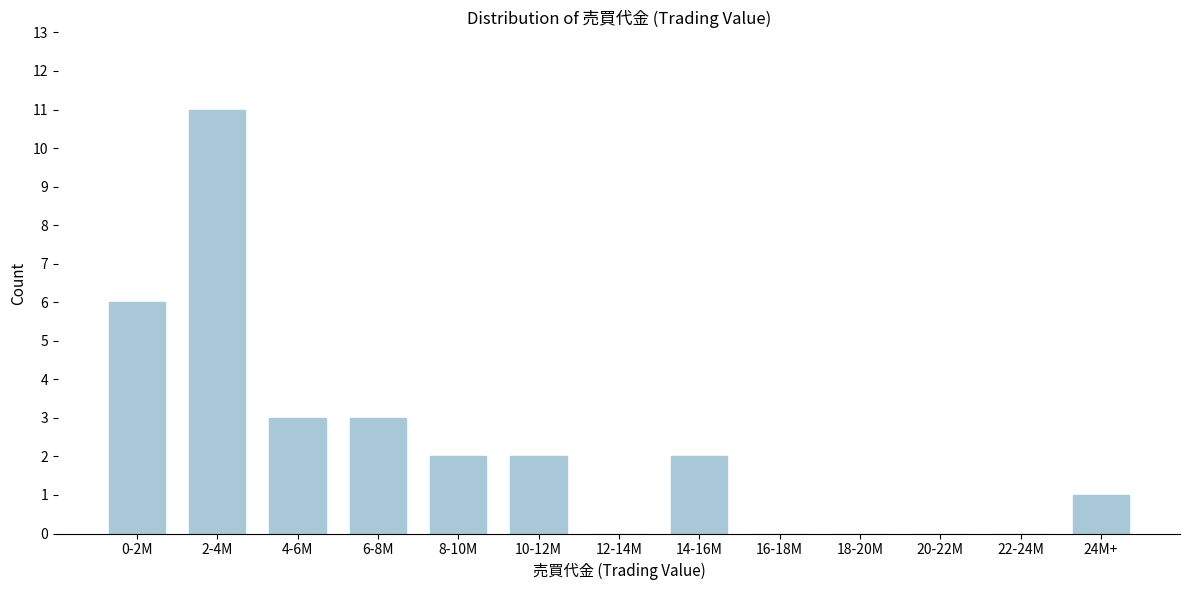

Reading right to left, extract all data points from this chart.

24M+=1	22-24M=0	20-22M=0	18-20M=0	16-18M=0	14-16M=2	12-14M=0	10-12M=2	8-10M=2	6-8M=3	4-6M=3	2-4M=11	0-2M=6